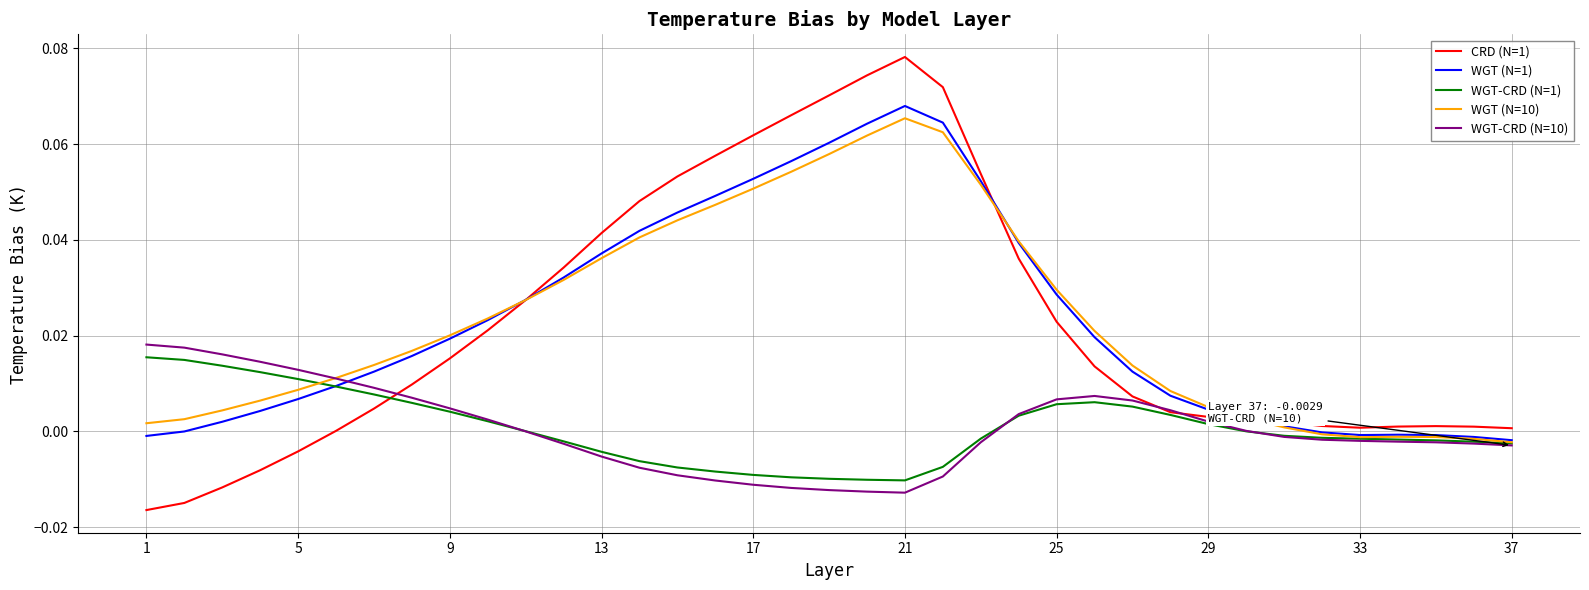

Which series has the largest range (max minus min)?

CRD (N=1)